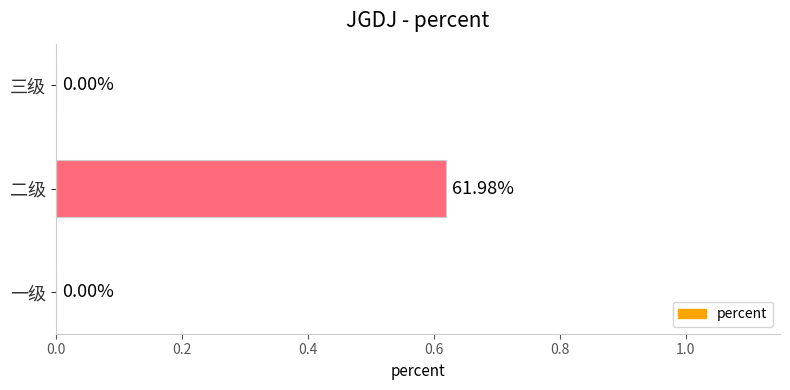

What is the average value?

0.2